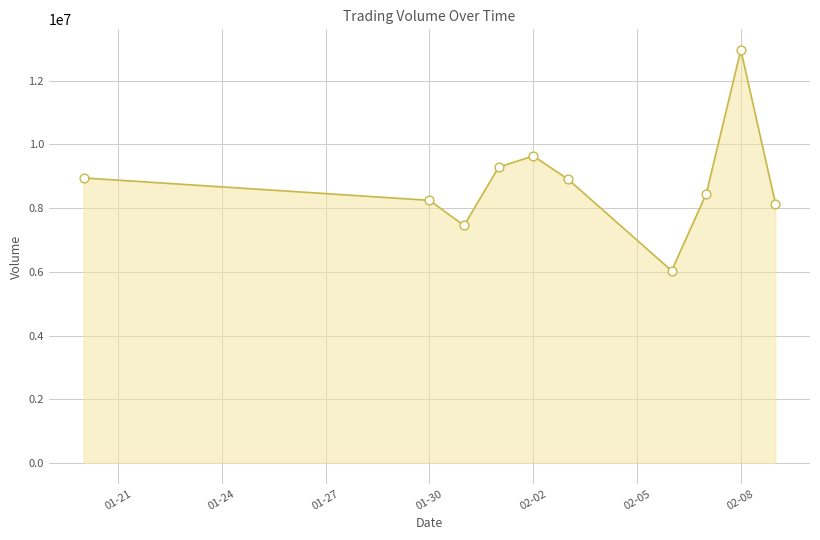

What is the smallest value displayed?

6033601